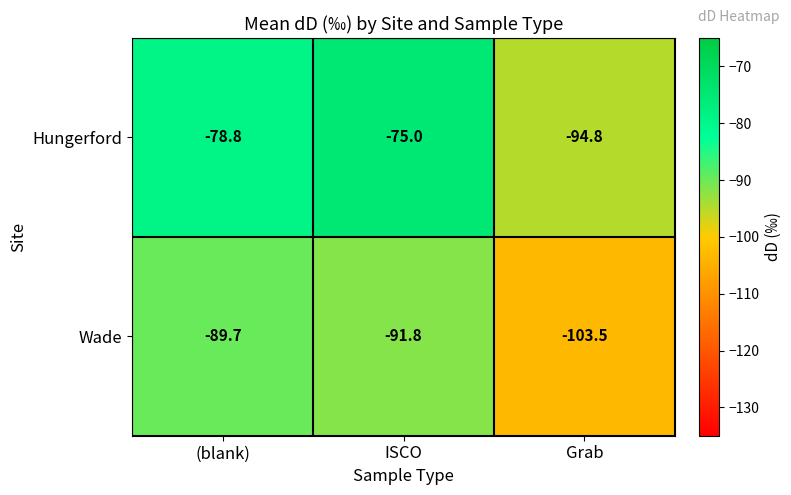

Which label corresponds to the largest value in the chart?

ISCO